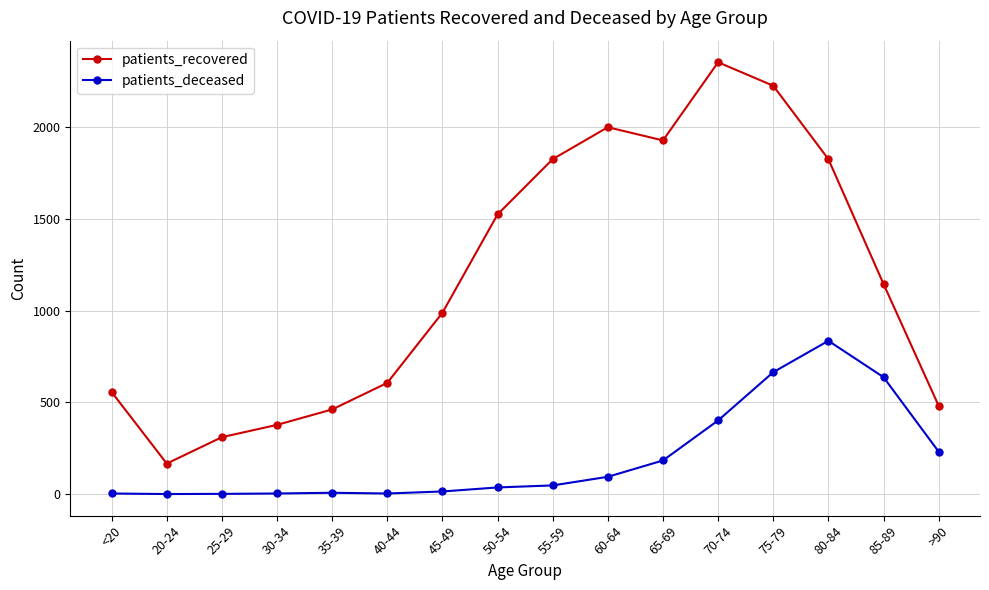

Rank the series by their average value, from lowest to highest.

patients_deceased, patients_recovered